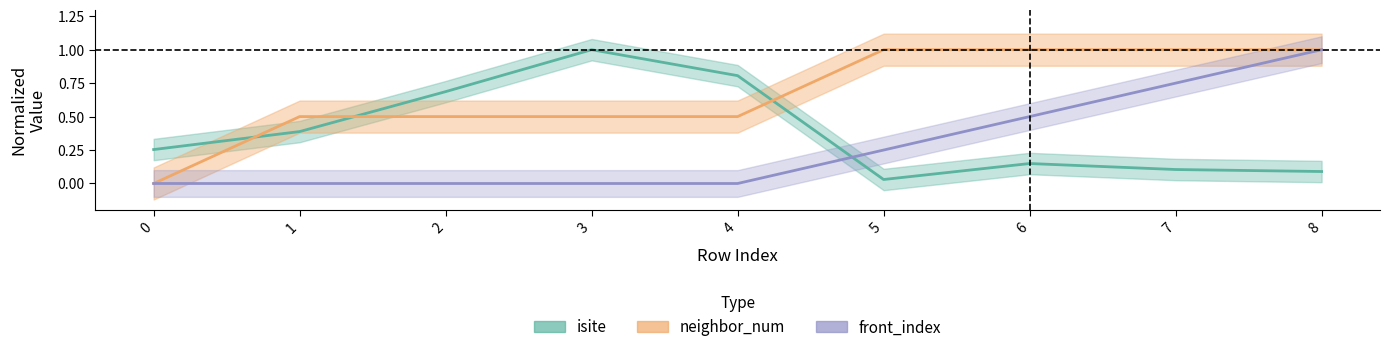

True or false: neighbor_num has more than 1 interior local peaks.

False